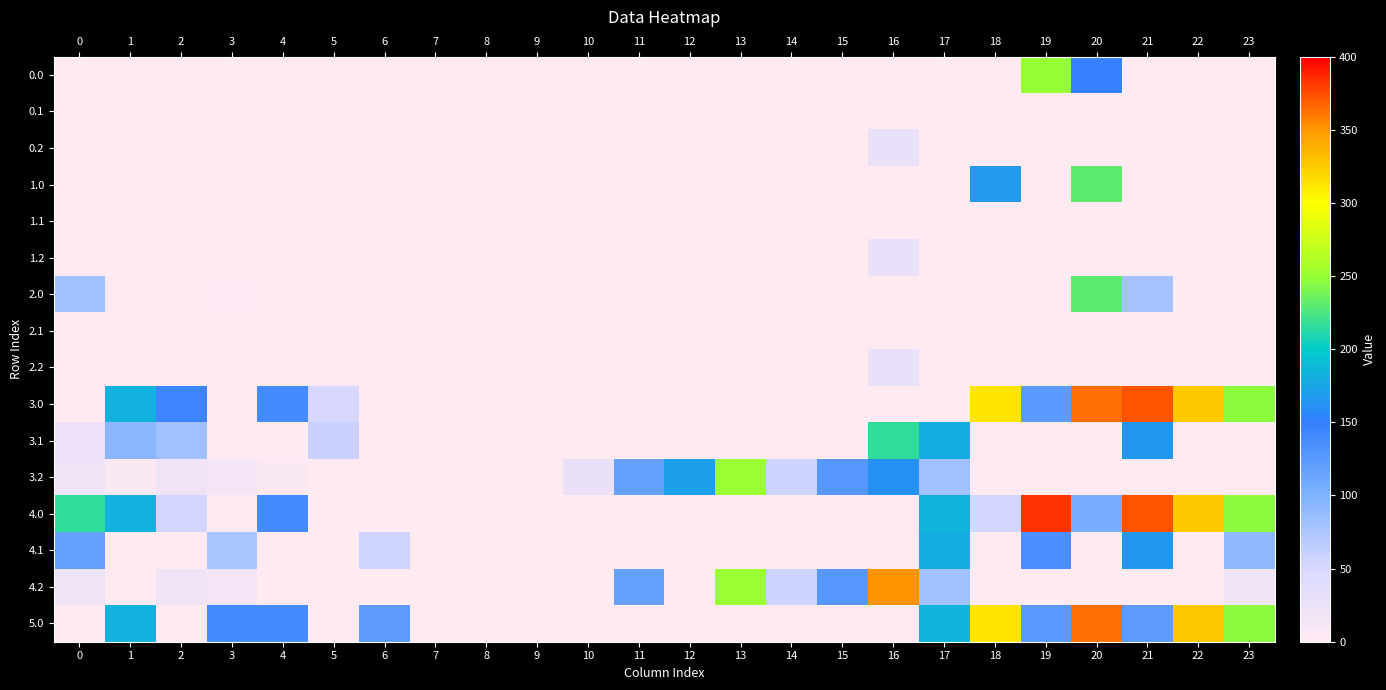

At how many categories does at least one series exceed 210?

9